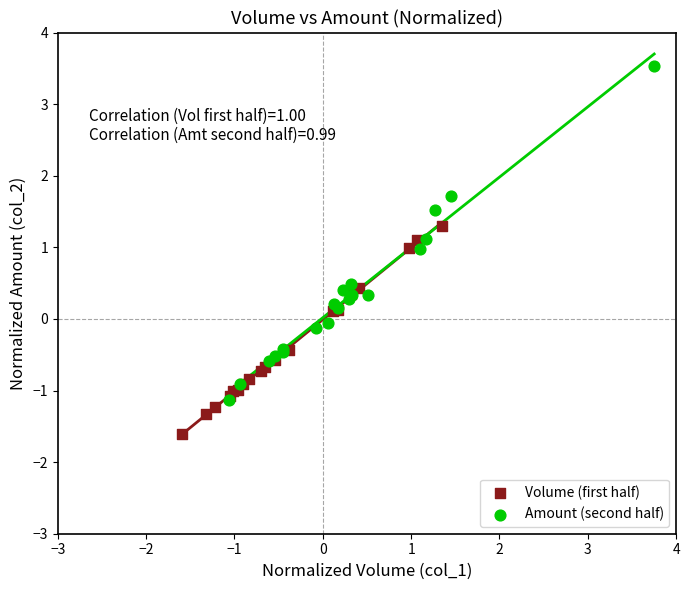

Which series has the largest Y range (max minus min)?

Amount (second half)